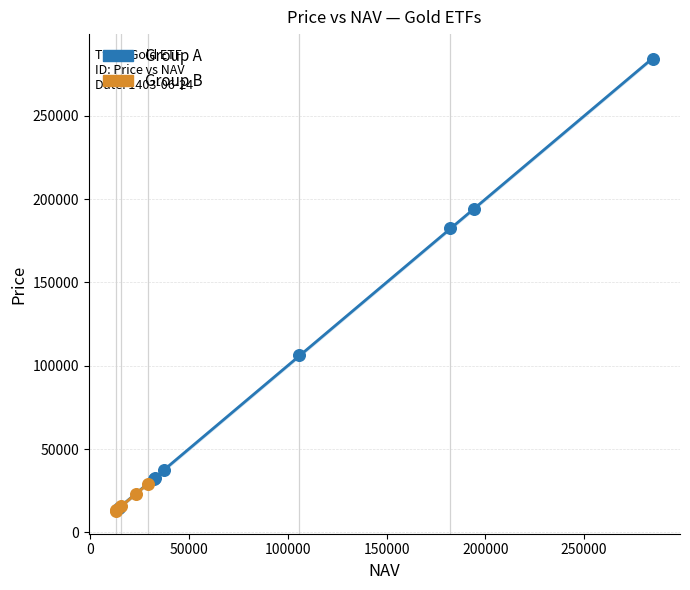

What are all the series names shown in the legend?

Group A, Group B